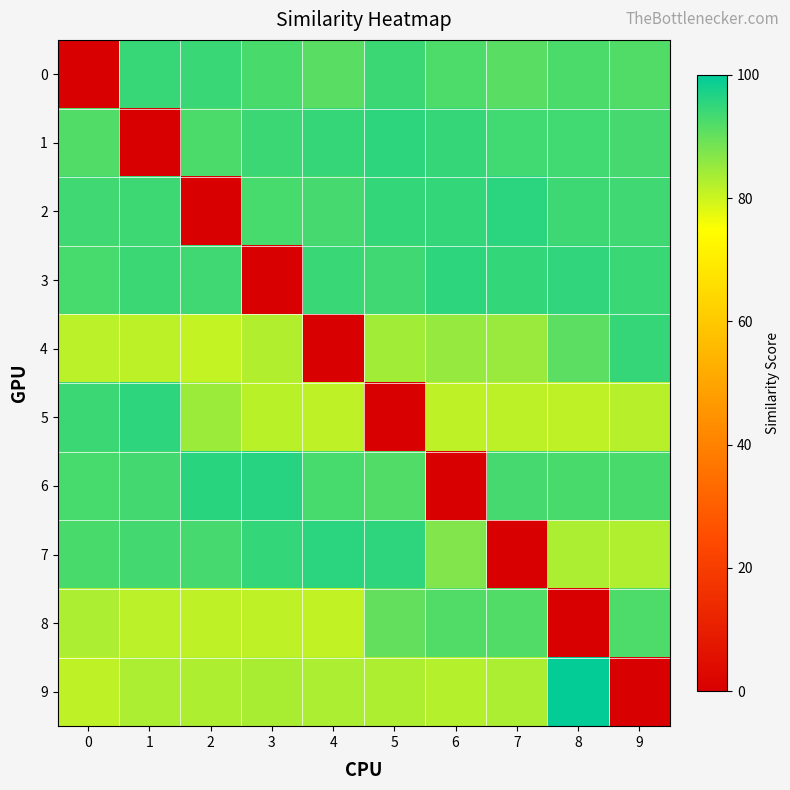

Rank the series at 8 from highest to lowest value.

9, 3, 2, 1, 6, 0, 4, 7, 5, 8